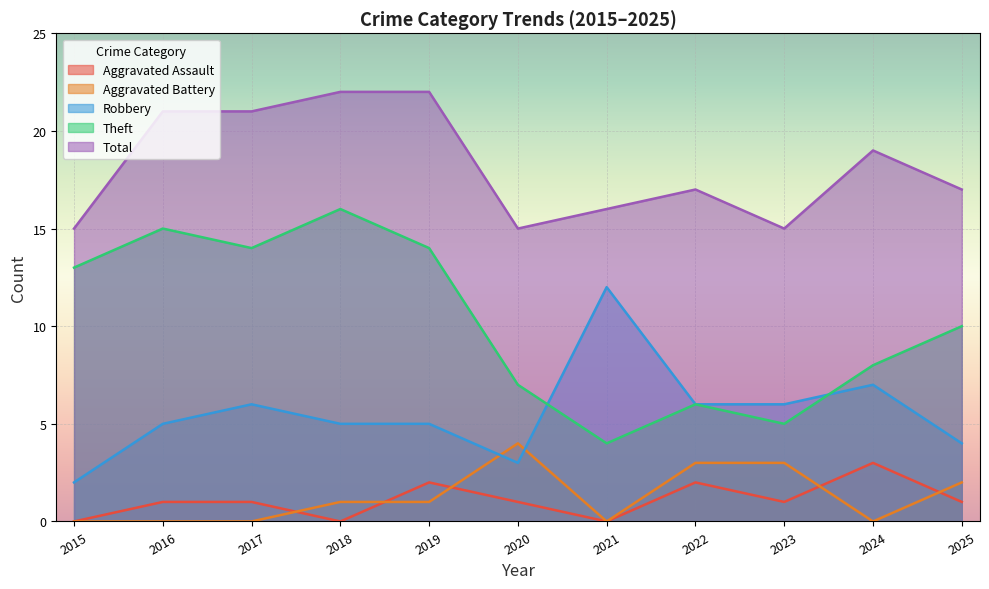

What is the difference between the highest and lowest values at 2020?

14